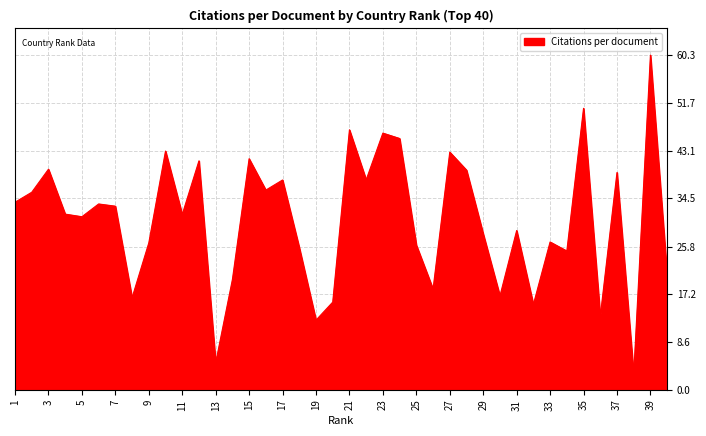

What is the greatest value displayed?

60.3